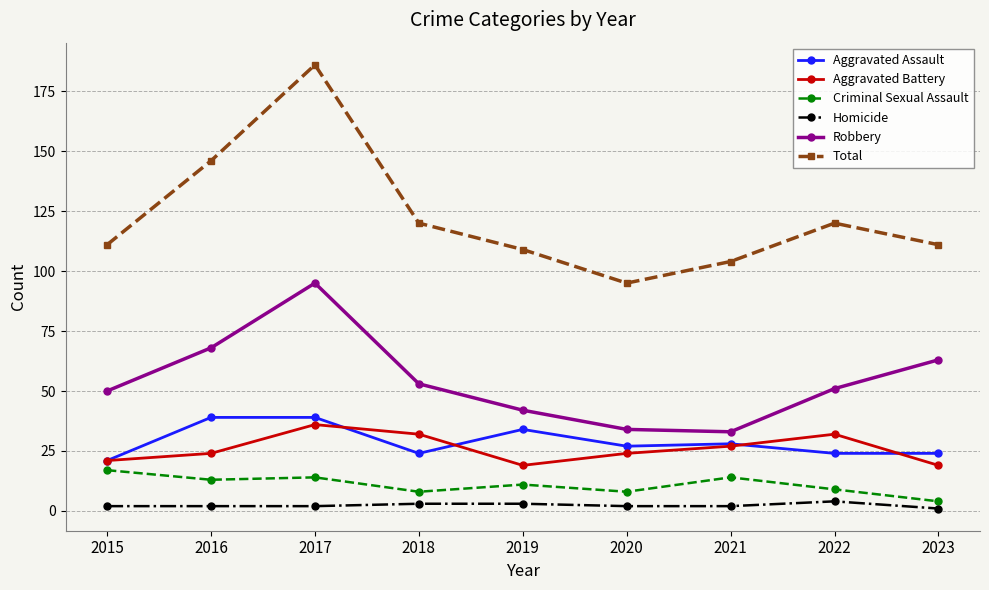

At how many categories does at least one series exceed 42?

9